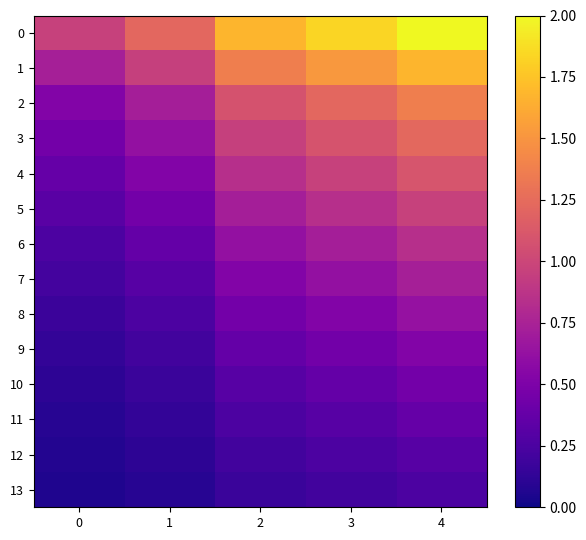

Reading left to right, what are all the values shown in this chart?

0: 0=1.0	1=1.2	2=1.7	3=1.8	4=2.0
1: 0=0.7	1=1.0	2=1.4	3=1.5	4=1.7
2: 0=0.5	1=0.7	2=1.1	3=1.2	4=1.4
3: 0=0.4	1=0.6	2=1.0	3=1.1	4=1.2
4: 0=0.4	1=0.5	2=0.8	3=1.0	4=1.1
5: 0=0.3	1=0.4	2=0.7	3=0.8	4=1.0
6: 0=0.3	1=0.4	2=0.6	3=0.7	4=0.8
7: 0=0.2	1=0.3	2=0.5	3=0.6	4=0.7
8: 0=0.2	1=0.3	2=0.4	3=0.5	4=0.6
9: 0=0.1	1=0.2	2=0.4	3=0.4	4=0.5
10: 0=0.1	1=0.2	2=0.3	3=0.4	4=0.4
11: 0=0.1	1=0.1	2=0.3	3=0.3	4=0.4
12: 0=0.1	1=0.1	2=0.2	3=0.3	4=0.3
13: 0=0.1	1=0.1	2=0.2	3=0.2	4=0.3